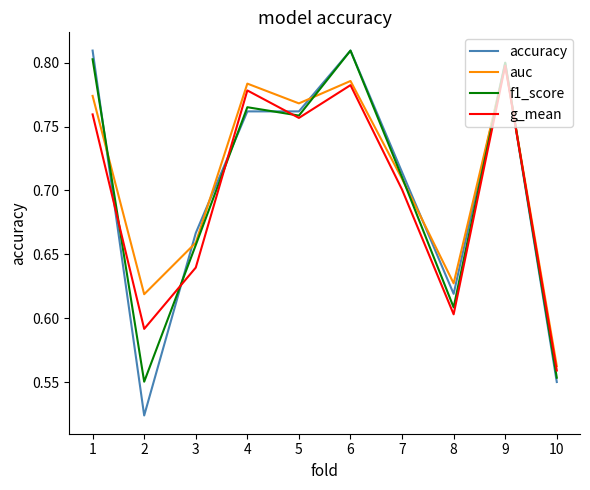

Which series changed the most between 7 and 8?

f1_score